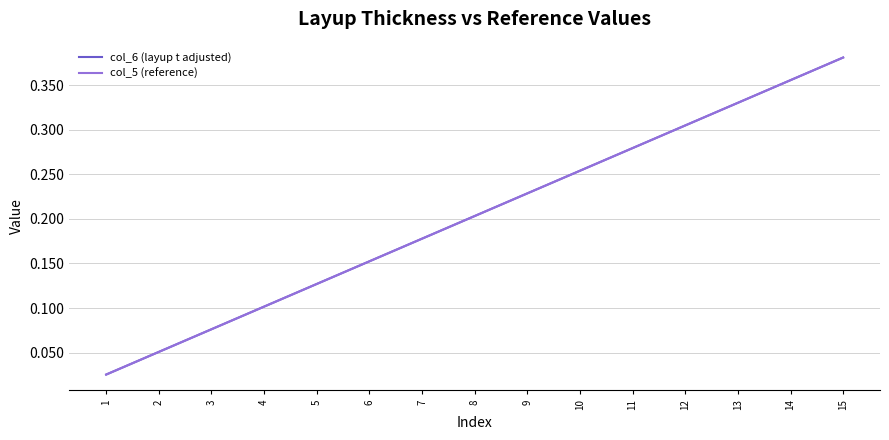

Reading left to right, extract all data points from this chart.

col_6 (layup t adjusted): 0.0	0.1	0.1	0.1	0.1	0.2	0.2	0.2	0.2	0.3	0.3	0.3	0.3	0.4	0.4
col_5 (reference): 0.0	0.1	0.1	0.1	0.1	0.2	0.2	0.2	0.2	0.3	0.3	0.3	0.3	0.4	0.4